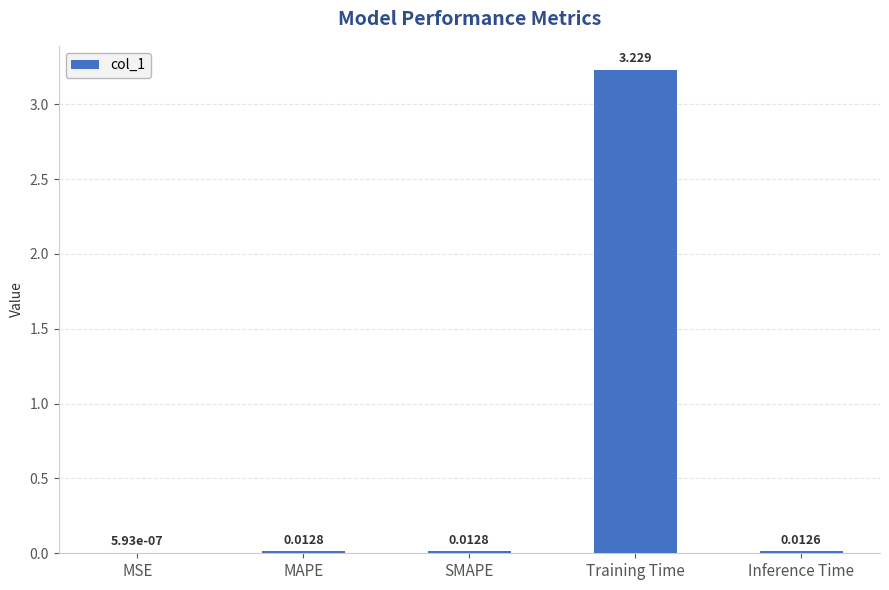

Which category has the highest value across all series?

Training Time